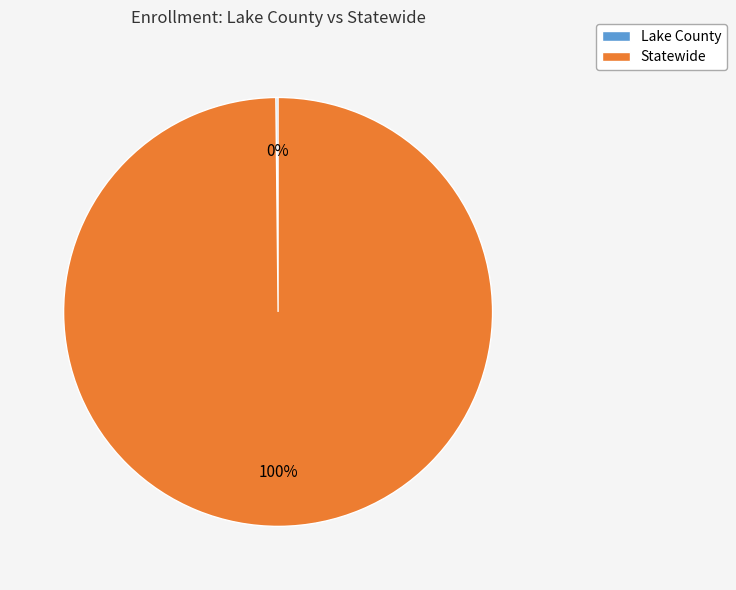

Which category has the biggest portion of the pie?

Statewide